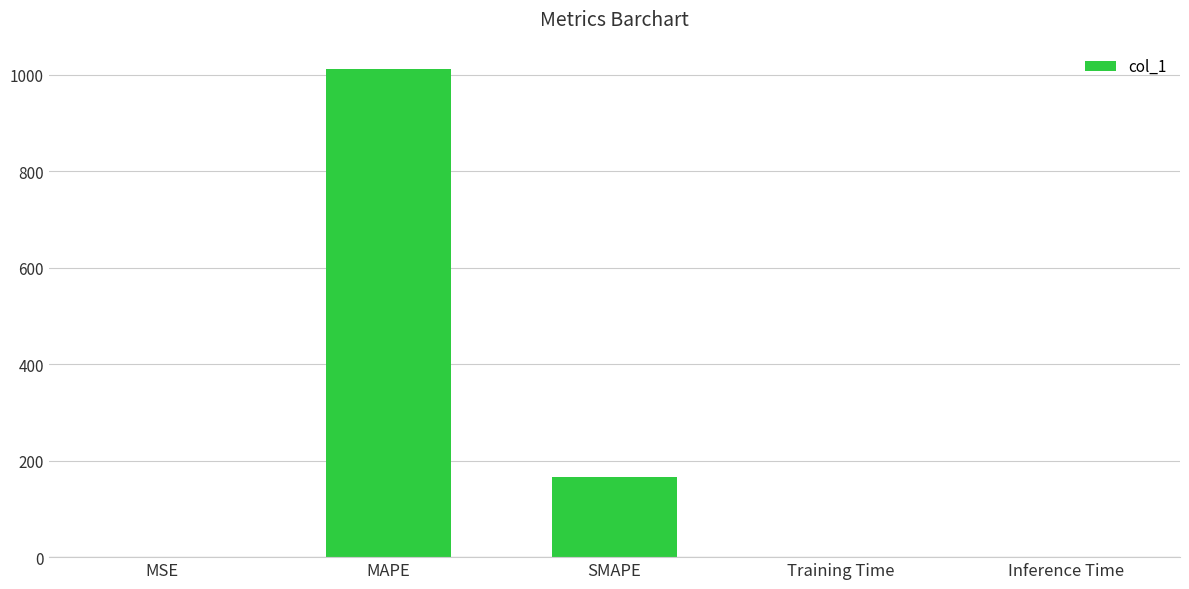

Which label corresponds to the largest value in the chart?

MAPE